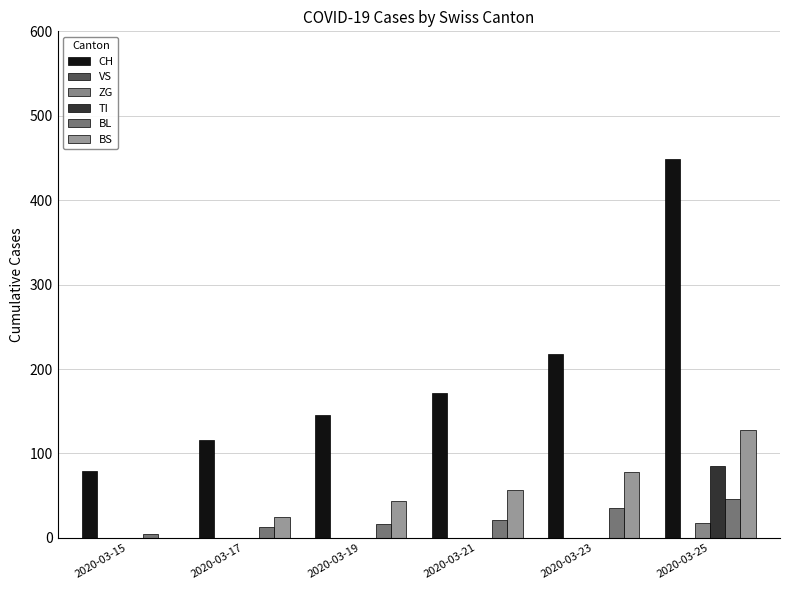

Count the number of categories in the chart.

6